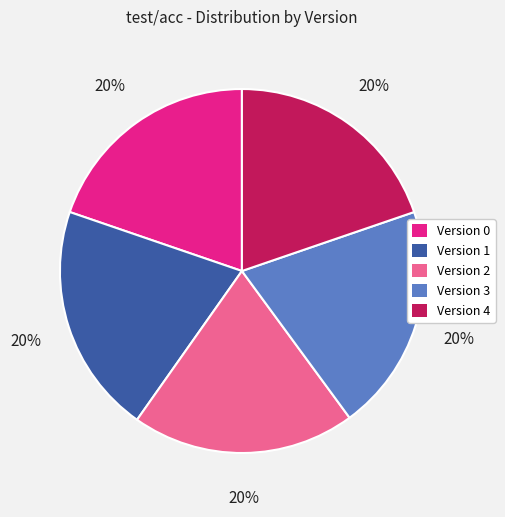

To the nearest percent, what portion does Version 3 represent?

20%